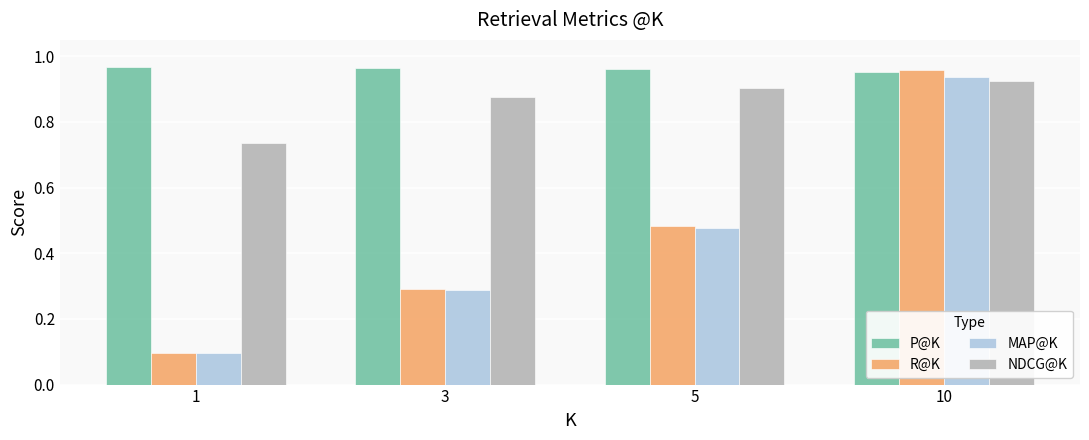

Which series has the largest range (max minus min)?

R@K